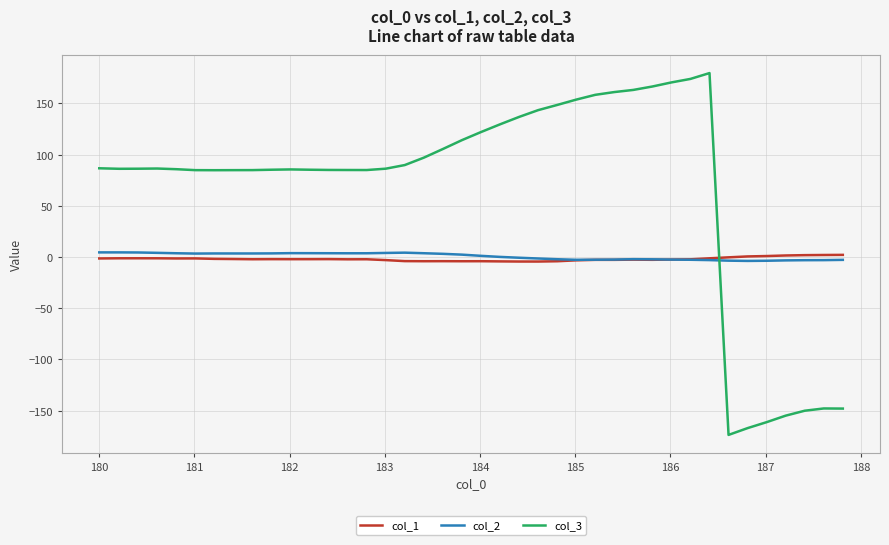

What is the highest value of the col_3 series?

179.6